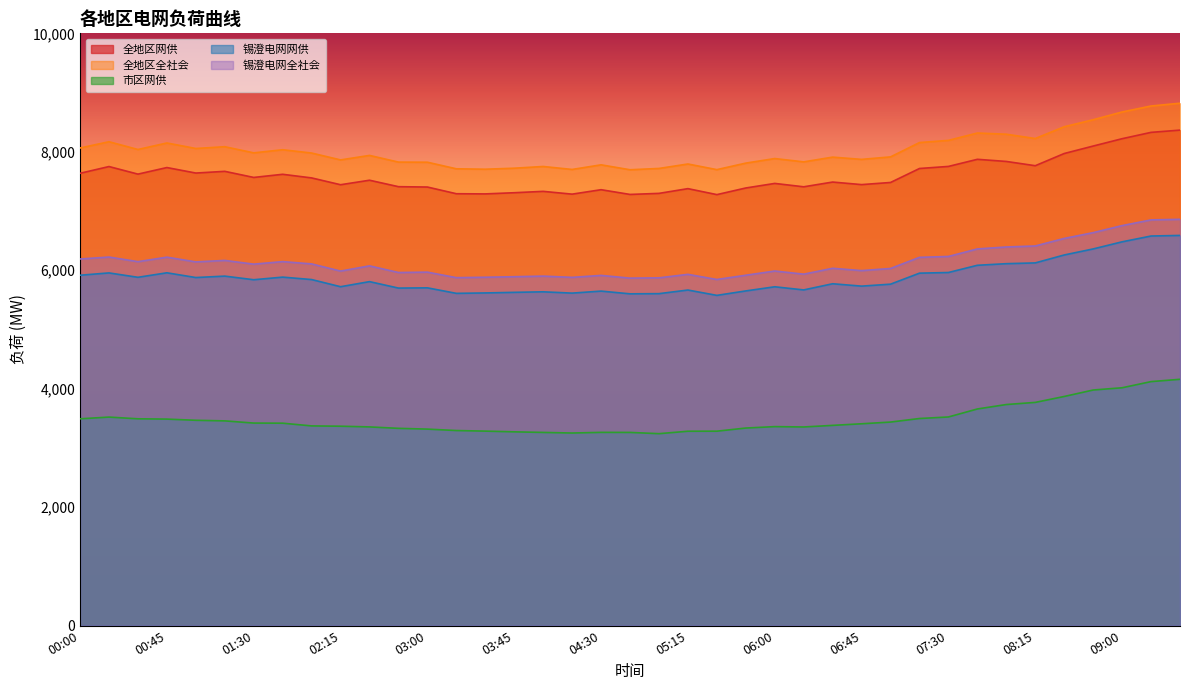

Which series has the largest total across all categories?

全地区全社会